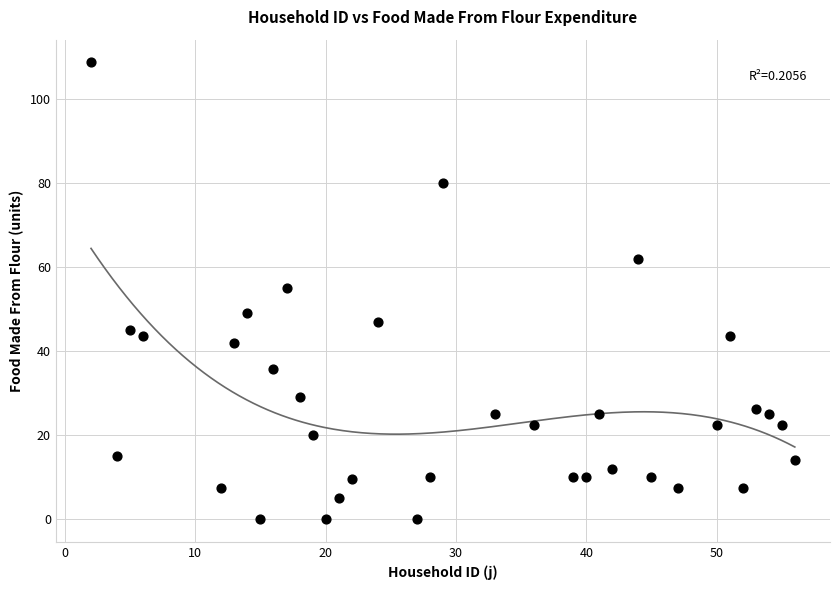

What is the range of X values (max minus min)?

54.0